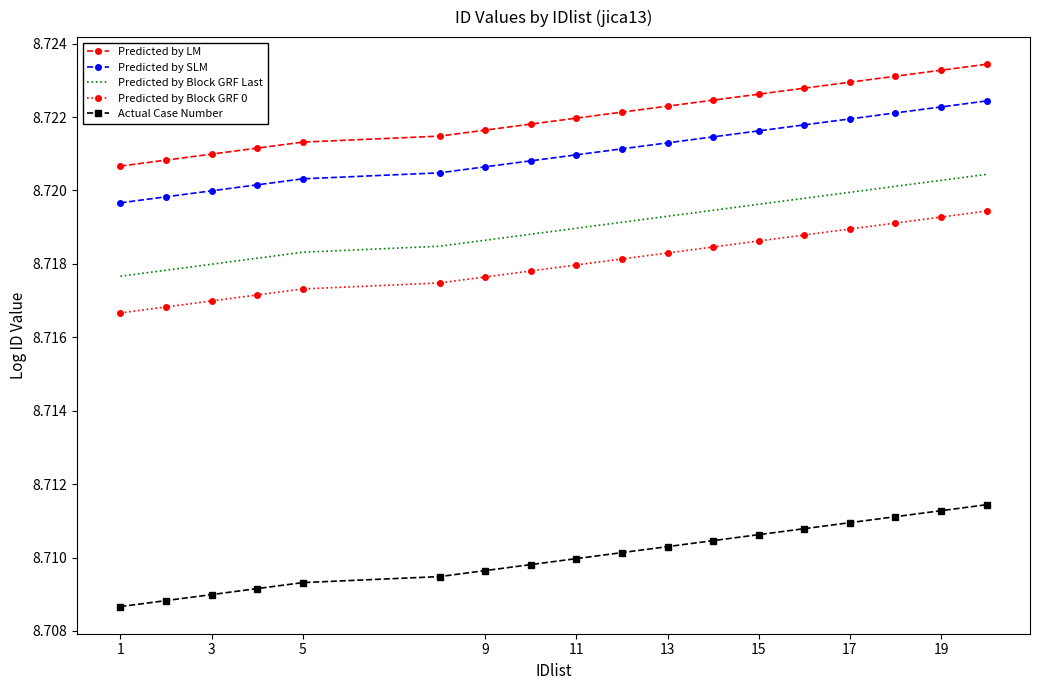

Which series has the largest total across all categories?

Predicted by LM